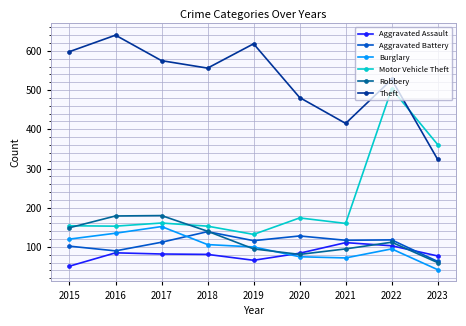

Where does the Aggravated Battery series first go above 116?

2018